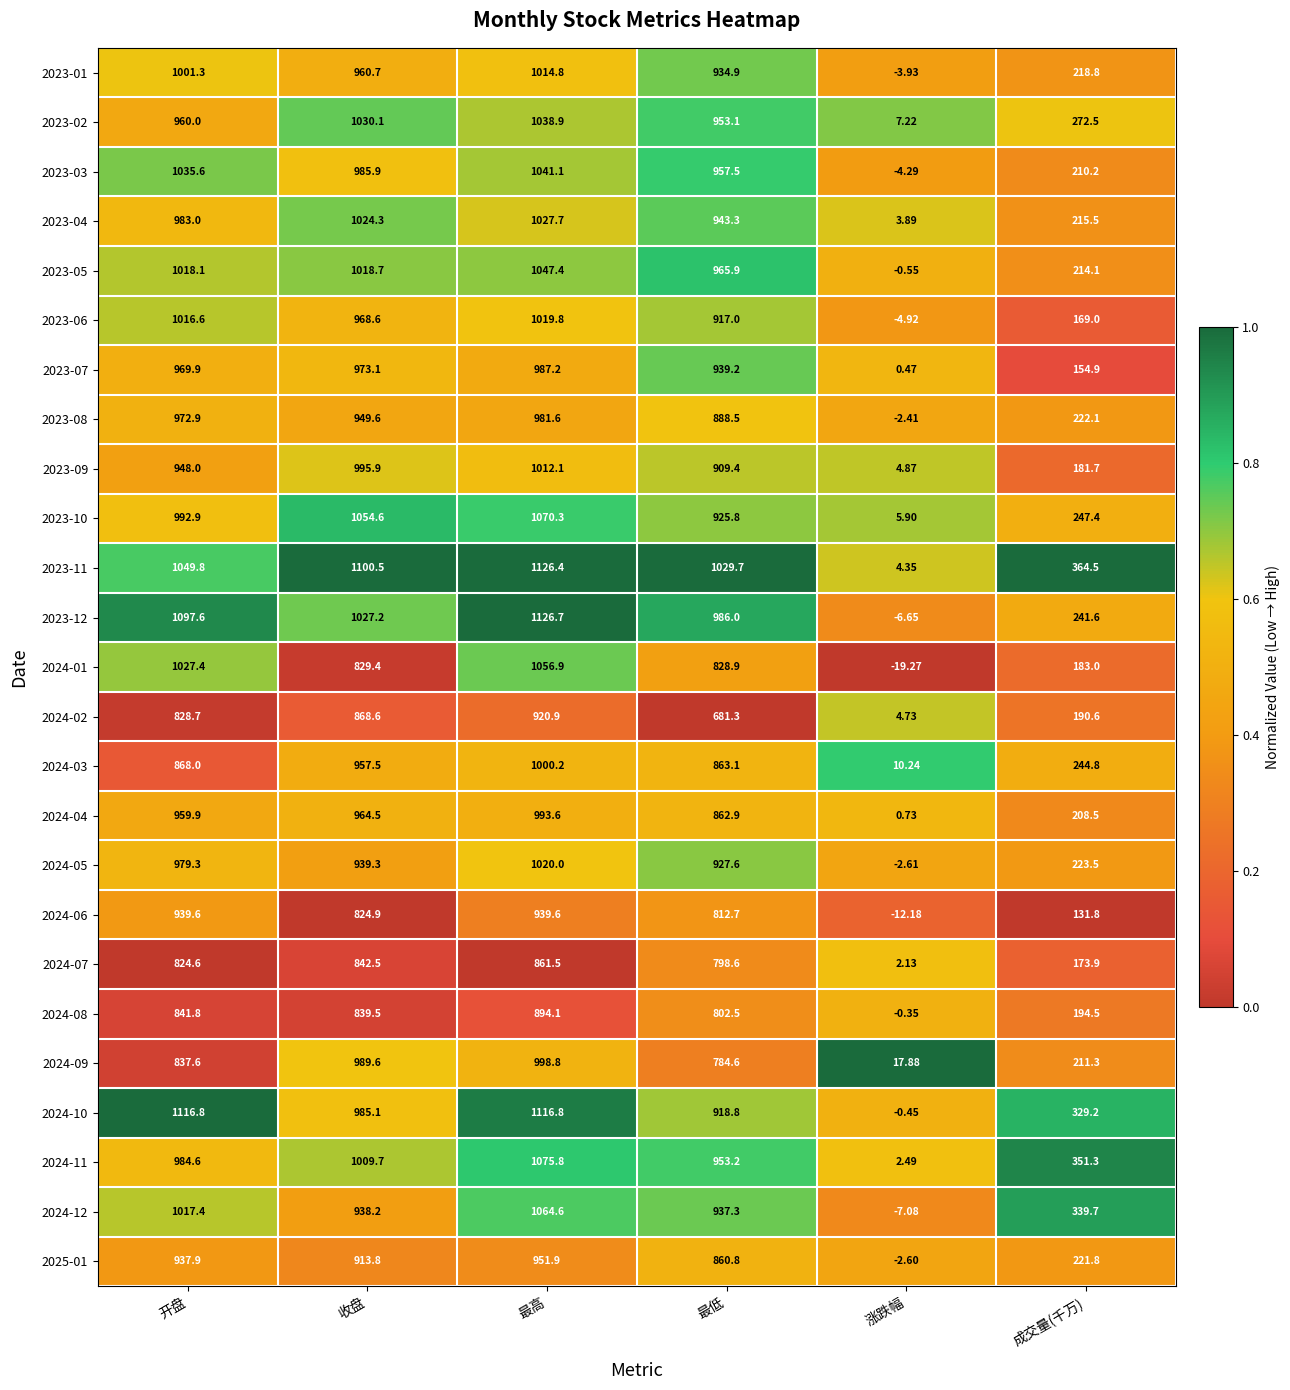

Rank the categories by 2024-02 value from highest to lowest.

最高, 收盘, 开盘, 最低, 成交量(千万), 涨跌幅